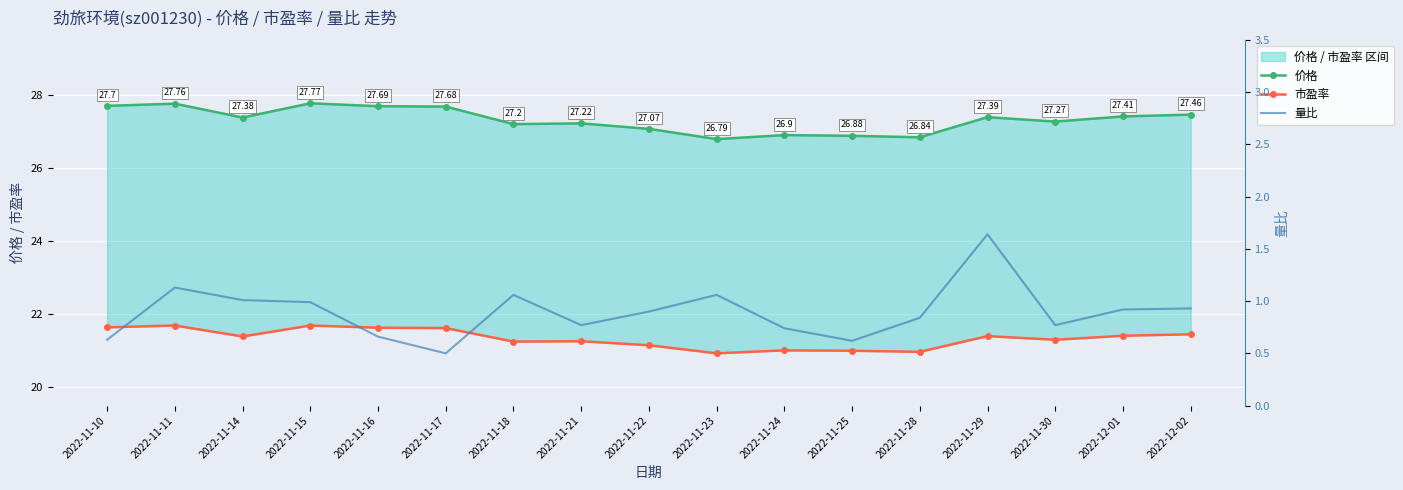

Reading right to left, transcribe all the data shown in this chart.

价格: 2022-12-02=27.5	2022-12-01=27.4	2022-11-30=27.3	2022-11-29=27.4	2022-11-28=26.8	2022-11-25=26.9	2022-11-24=26.9	2022-11-23=26.8	2022-11-22=27.1	2022-11-21=27.2	2022-11-18=27.2	2022-11-17=27.7	2022-11-16=27.7	2022-11-15=27.8	2022-11-14=27.4	2022-11-11=27.8	2022-11-10=27.7
市盈率: 2022-12-02=21.4	2022-12-01=21.4	2022-11-30=21.3	2022-11-29=21.4	2022-11-28=21.0	2022-11-25=21.0	2022-11-24=21.0	2022-11-23=20.9	2022-11-22=21.1	2022-11-21=21.3	2022-11-18=21.2	2022-11-17=21.6	2022-11-16=21.6	2022-11-15=21.7	2022-11-14=21.4	2022-11-11=21.7	2022-11-10=21.6
量比: 2022-12-02=0.9	2022-12-01=0.9	2022-11-30=0.8	2022-11-29=1.6	2022-11-28=0.8	2022-11-25=0.6	2022-11-24=0.7	2022-11-23=1.1	2022-11-22=0.9	2022-11-21=0.8	2022-11-18=1.1	2022-11-17=0.5	2022-11-16=0.7	2022-11-15=1.0	2022-11-14=1.0	2022-11-11=1.1	2022-11-10=0.6